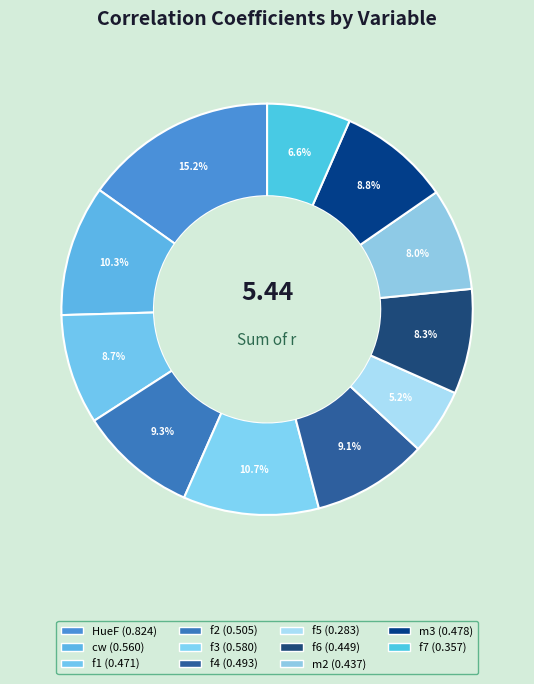

How many segments does this pie chart have?

11